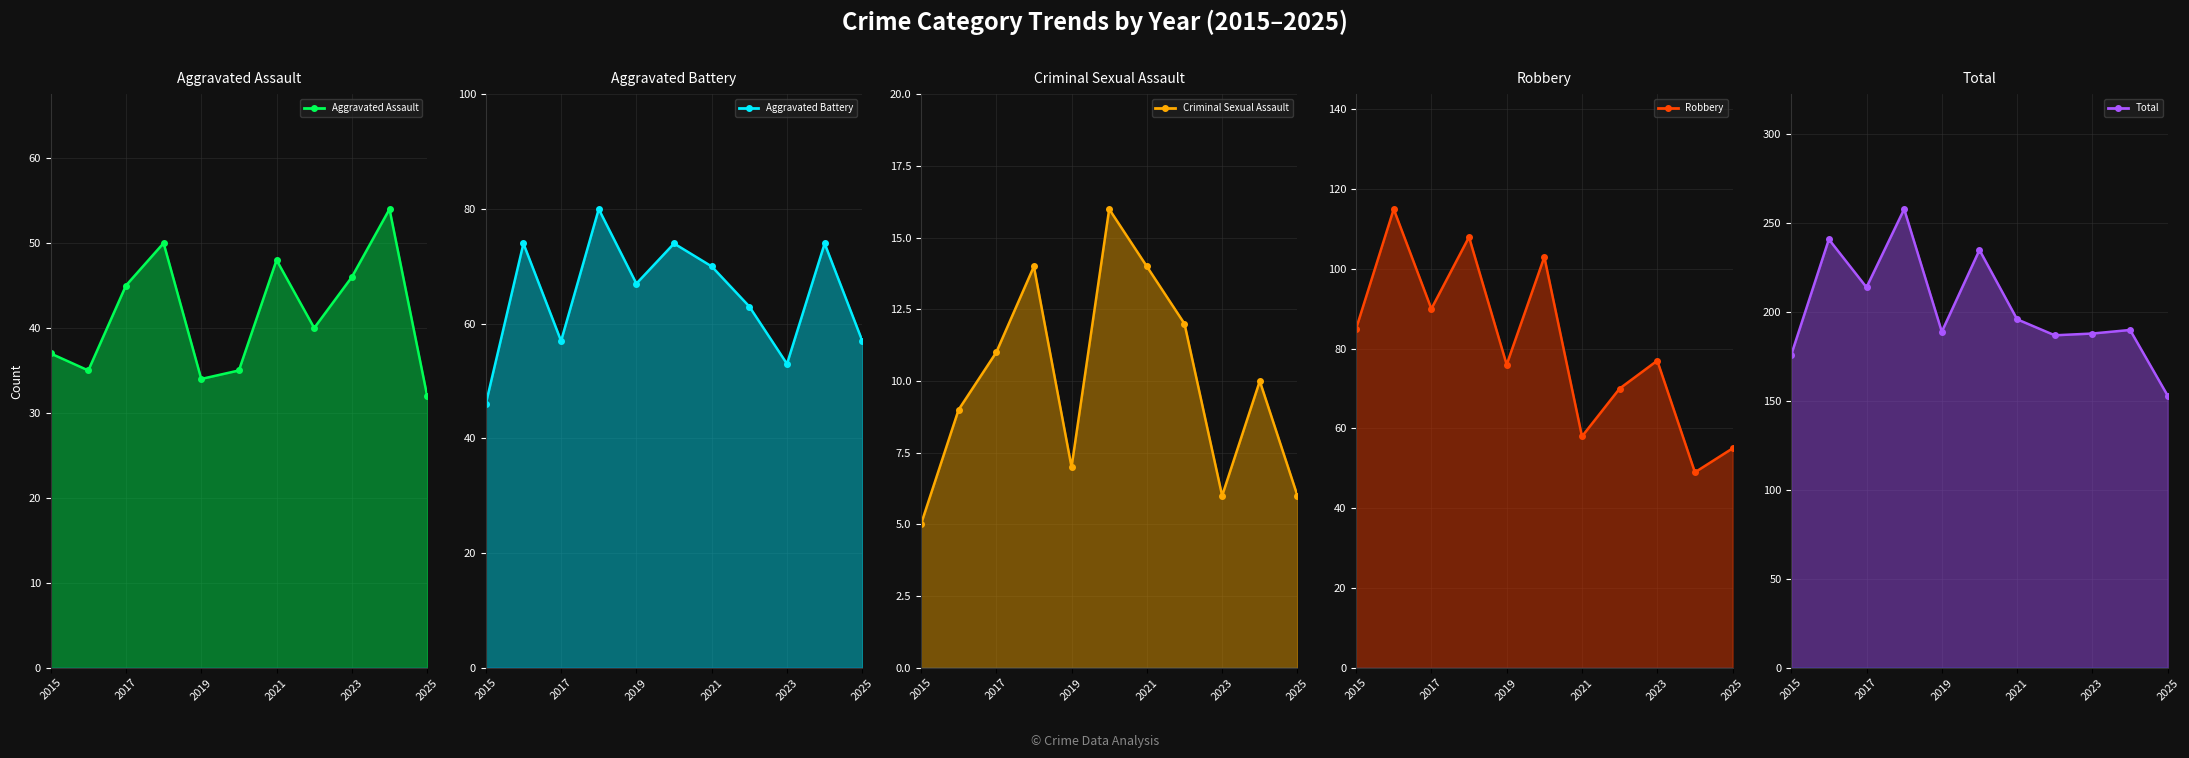

Does the chart have visible grid lines?

Yes